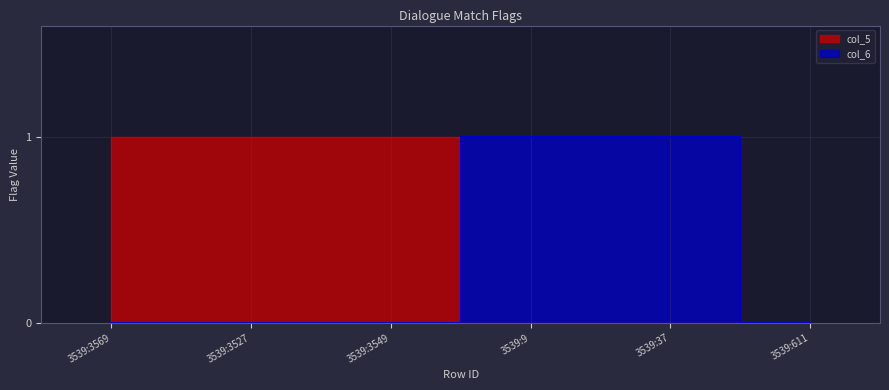

What is the difference between the second highest and second lowest values in the col_6 series?

1